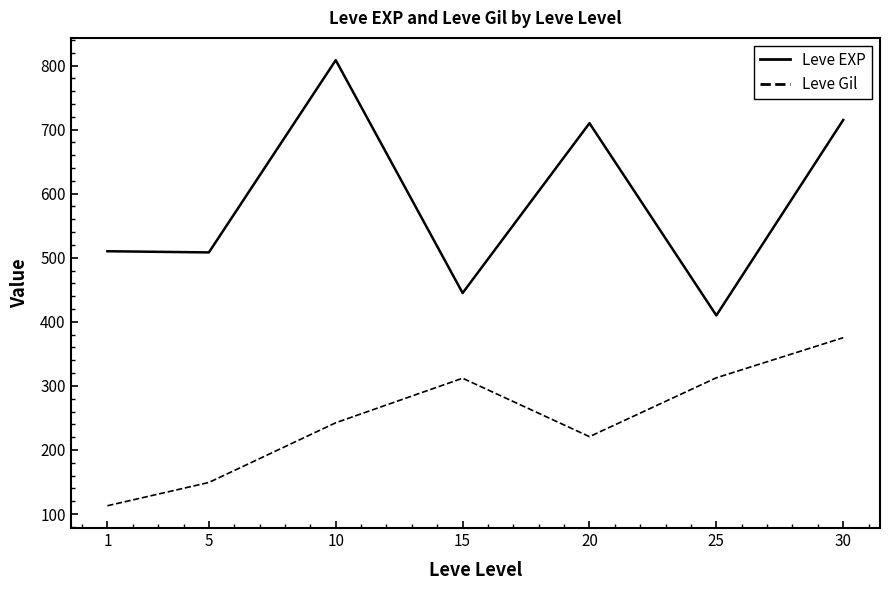

At 15, list the series in order from largest to smallest.

Leve EXP, Leve Gil